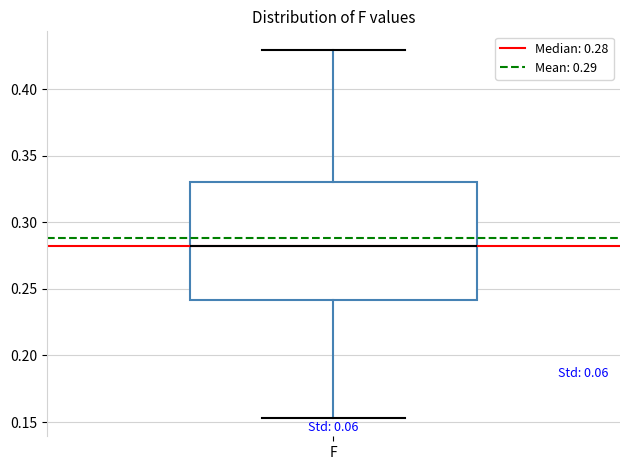

Where is the lower edge of the box for F on the y-axis? The values are not printed on the chart, so give them approximately, as read against the axis.

0.240